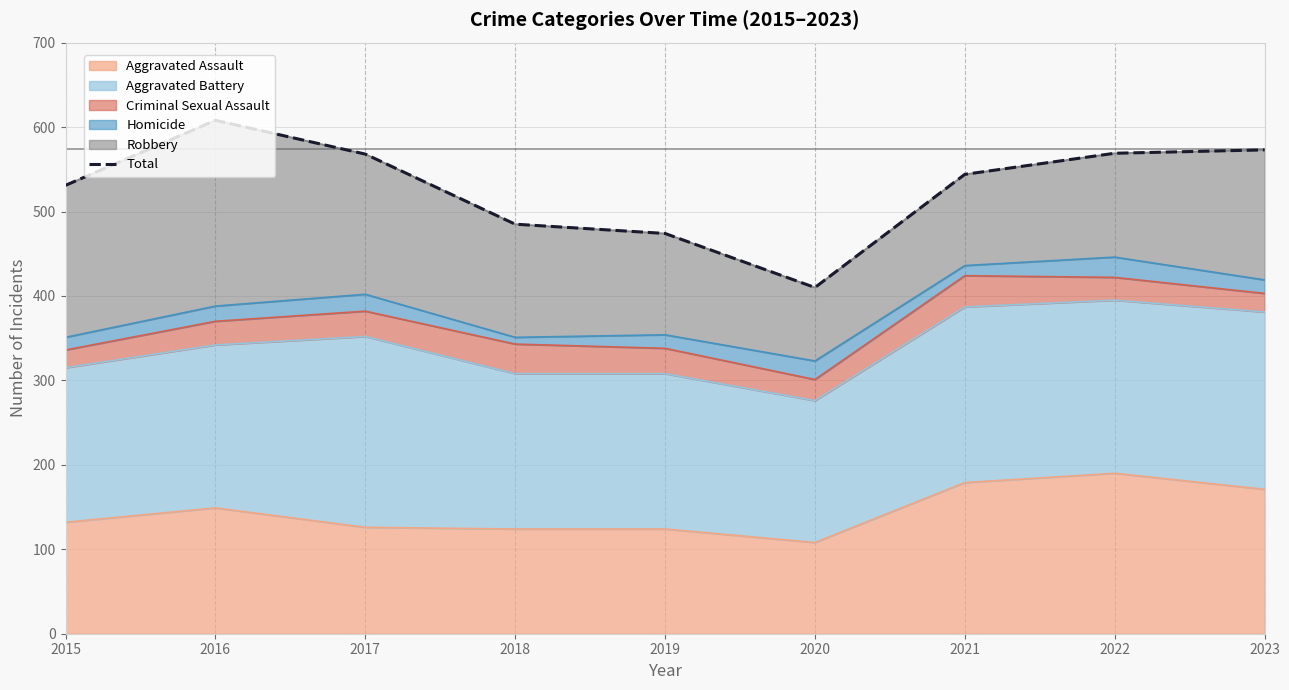

Reading right to left, what are all the values shown in this chart?

2023=573	2022=569	2021=544	2020=410	2019=474	2018=485	2017=568	2016=608	2015=531